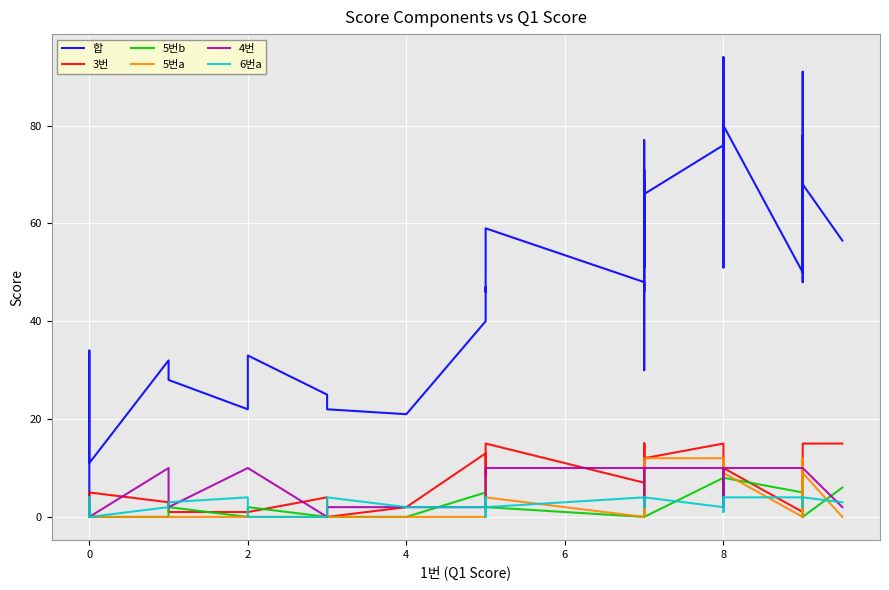

What is the average value of the 5번b series?

3.2